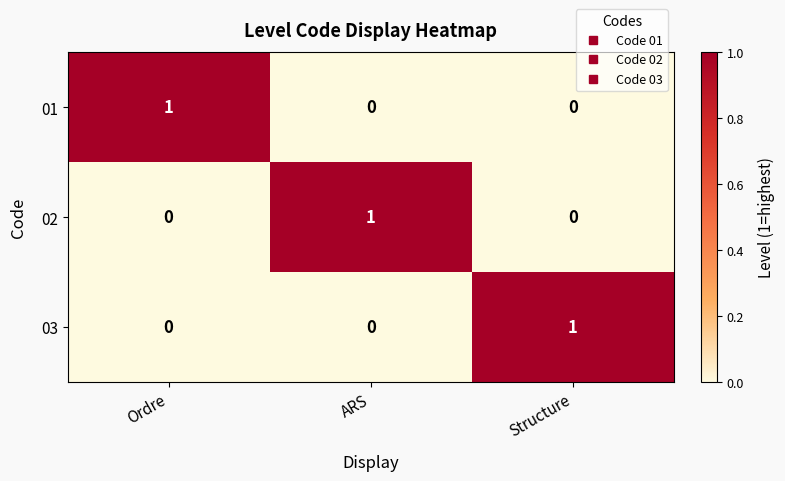

Is it true that 03 equals -1 at ARS?

False